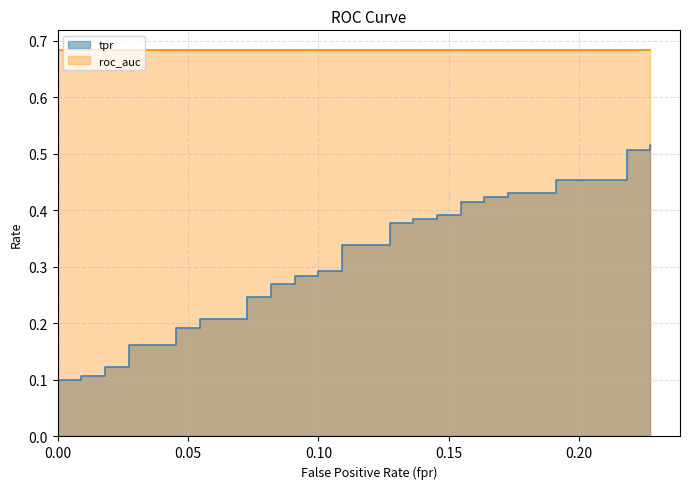

Which has a higher value, 31 or 27?

31